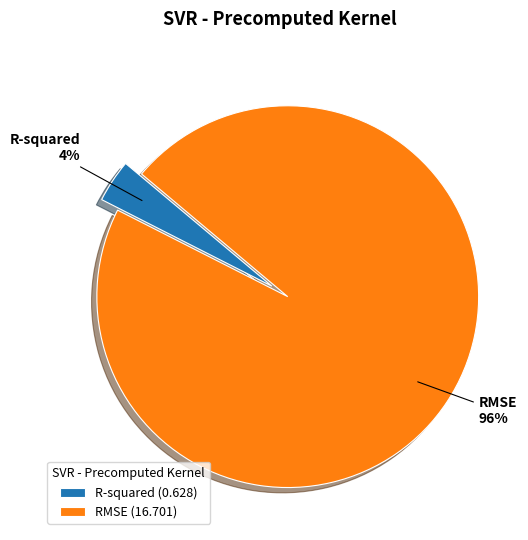

Which has a higher value, RMSE (16.701) or R-squared (0.628)?

RMSE (16.701)